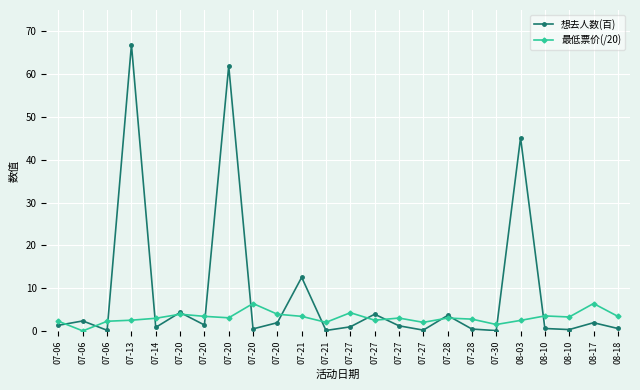

What is the highest value of the 最低票价(/20) series?

6.4